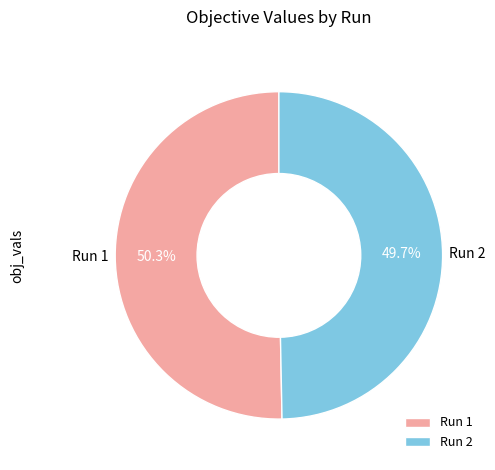

How much of the chart is everything except Run 1?

49.7%